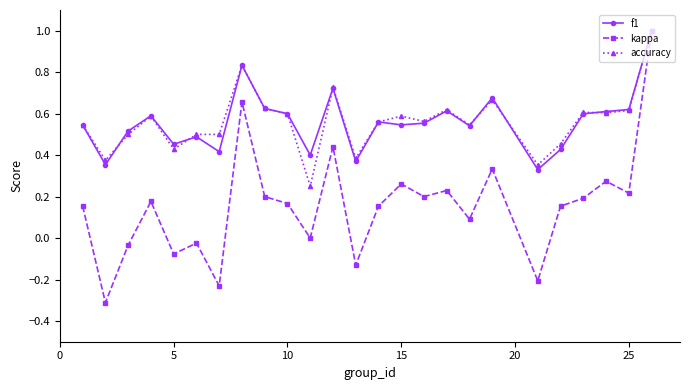

True or false: accuracy has more than 0 points higher than both neighbors.

True